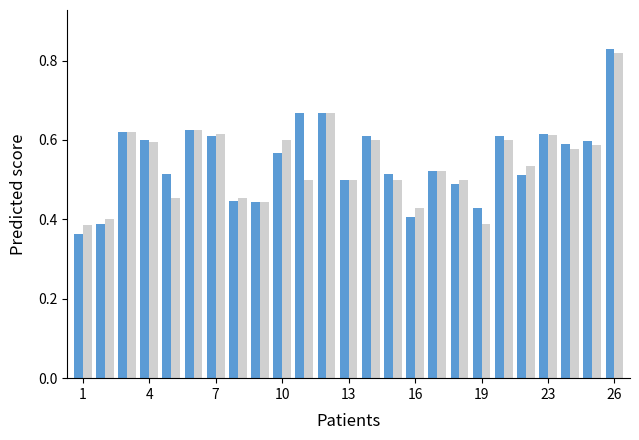

Count the number of categories in the chart.

25